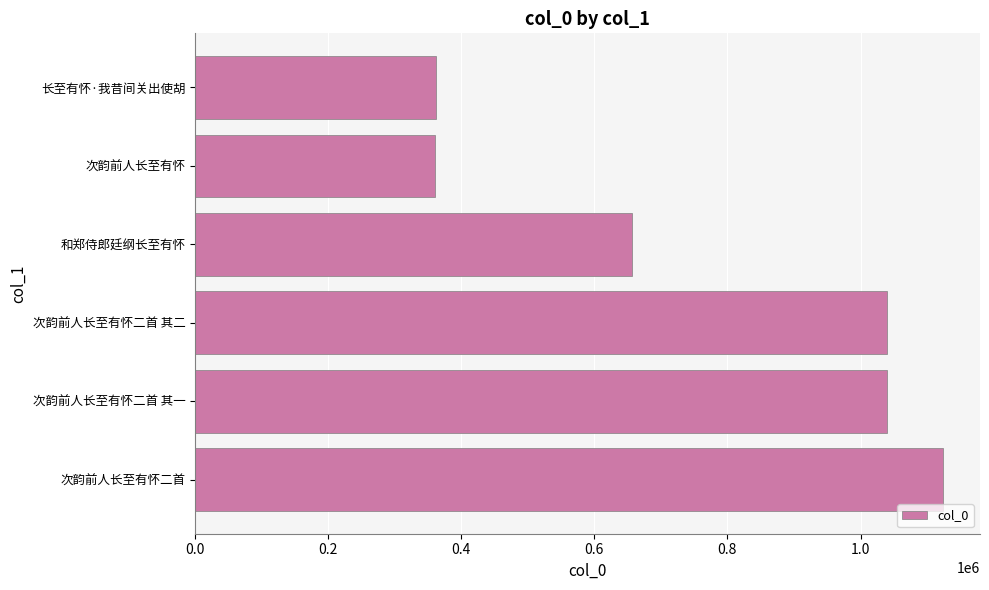

What is the greatest value displayed?

1123374